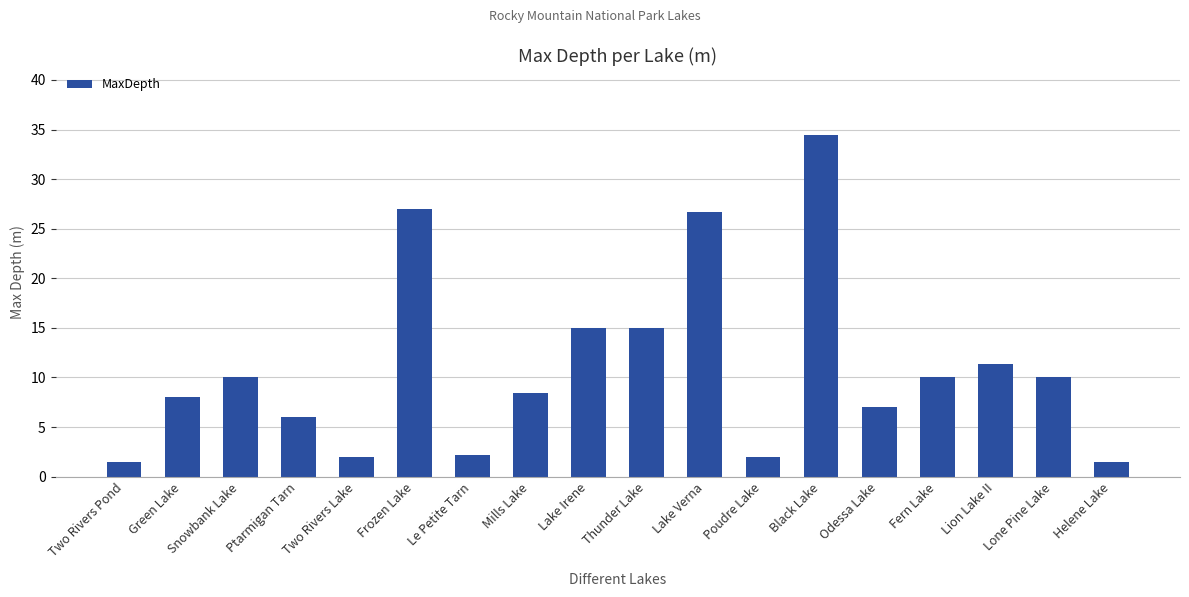

What is the value of the 15th bar from the left?

10.0